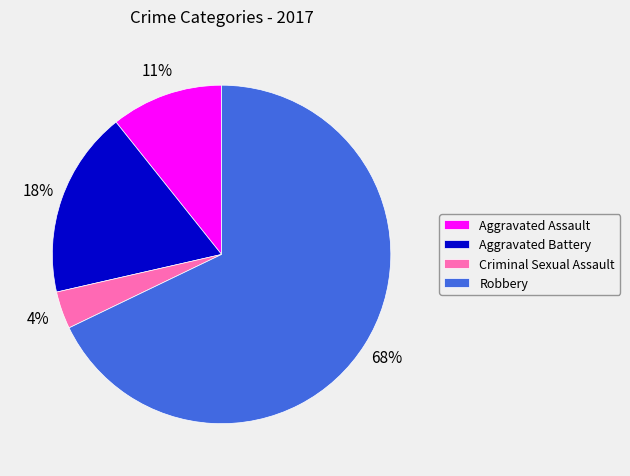

Approximately how many times larger is the value at Aggravated Battery compared to Robbery?

0.3